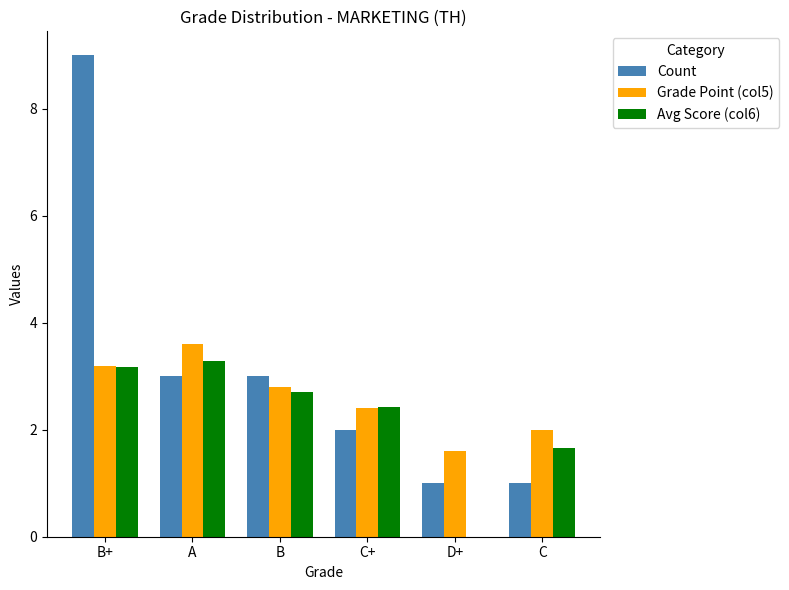

Which category has the highest value in the Count series?

B+